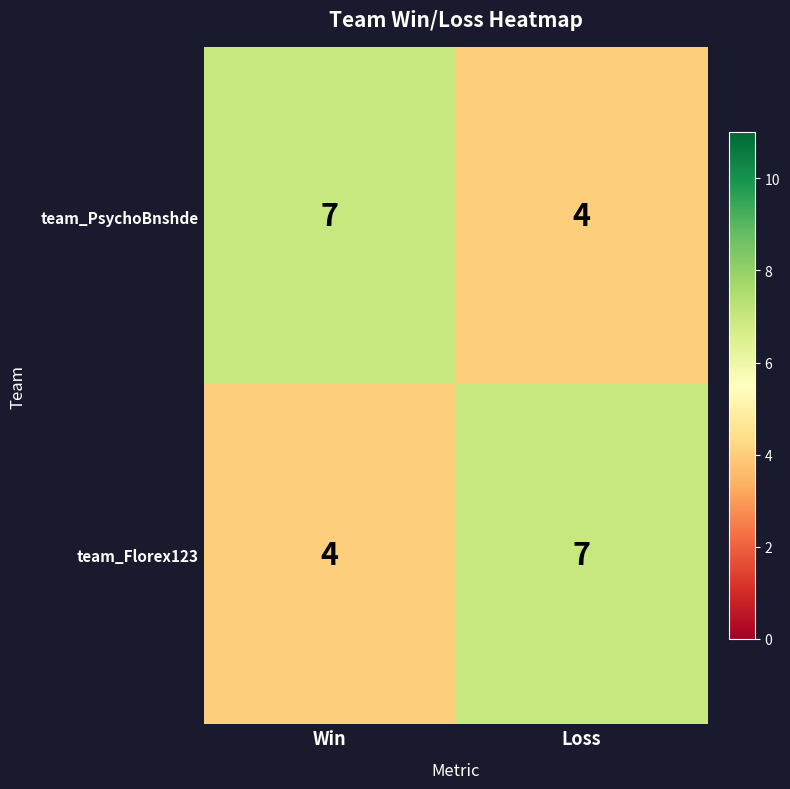

At which label does team_Florex123 reach its minimum?

Win